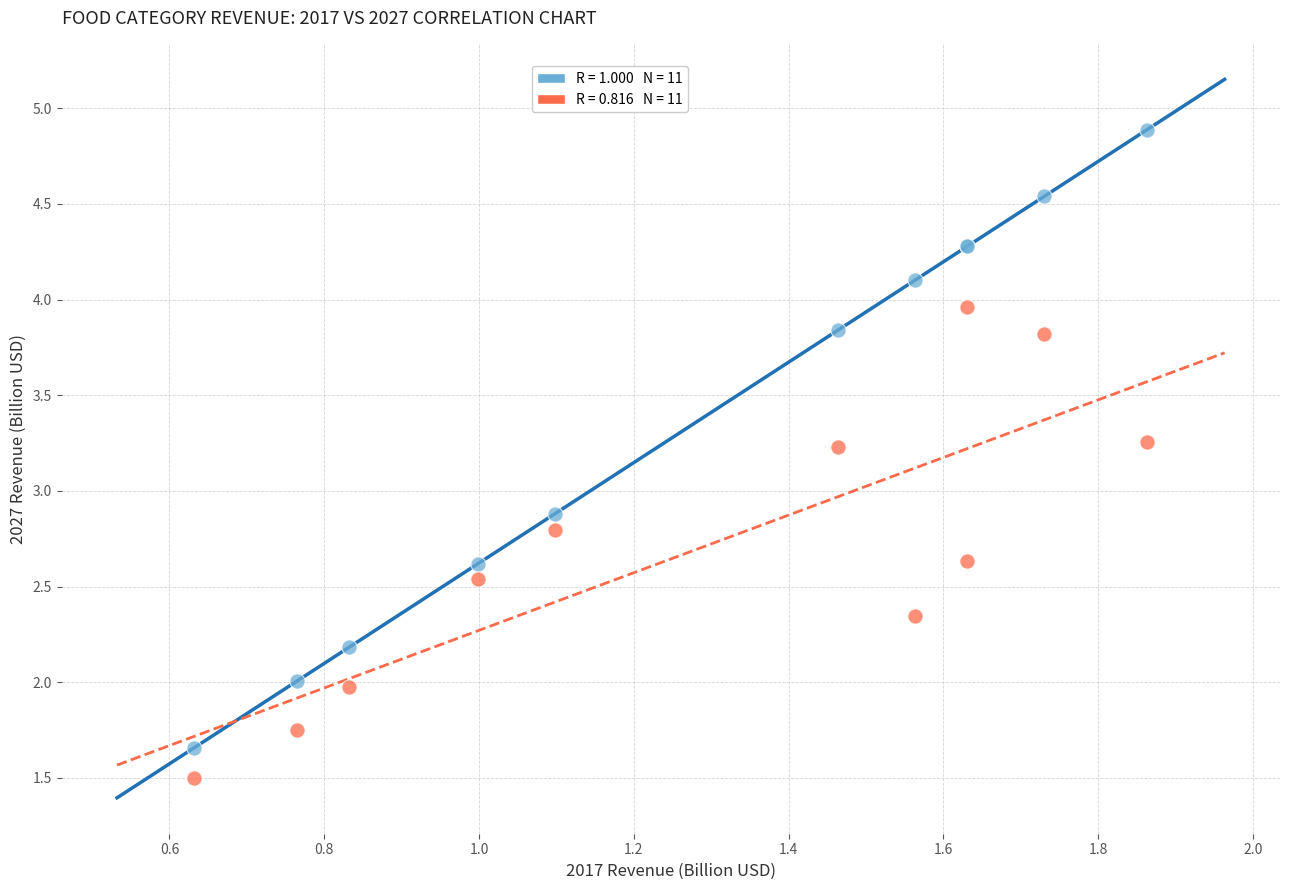

Across all series, what Y value is closest to 3?

2.9